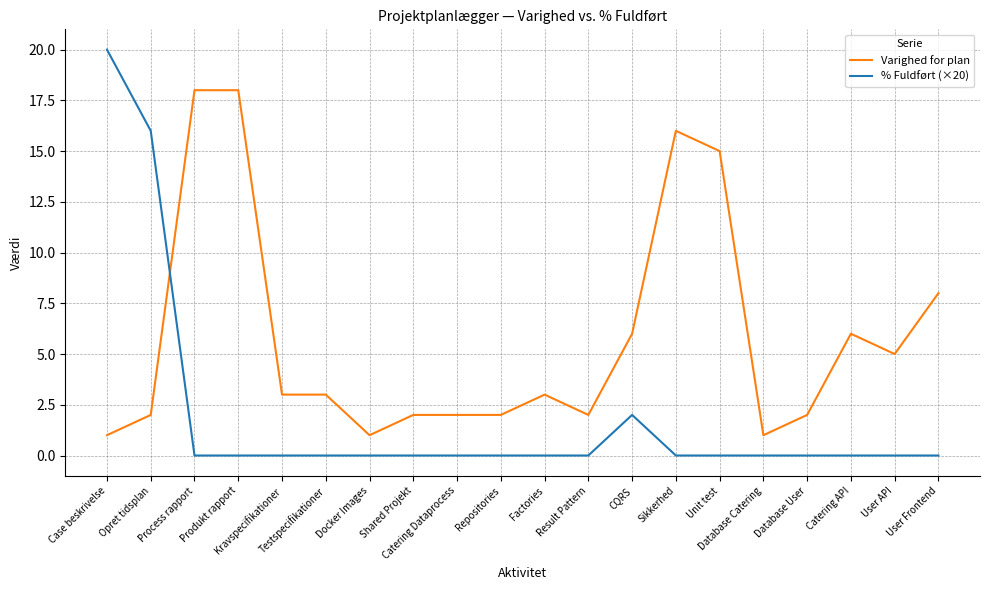

How many times do Varighed for plan and % Fuldført (×20) cross each other?

1